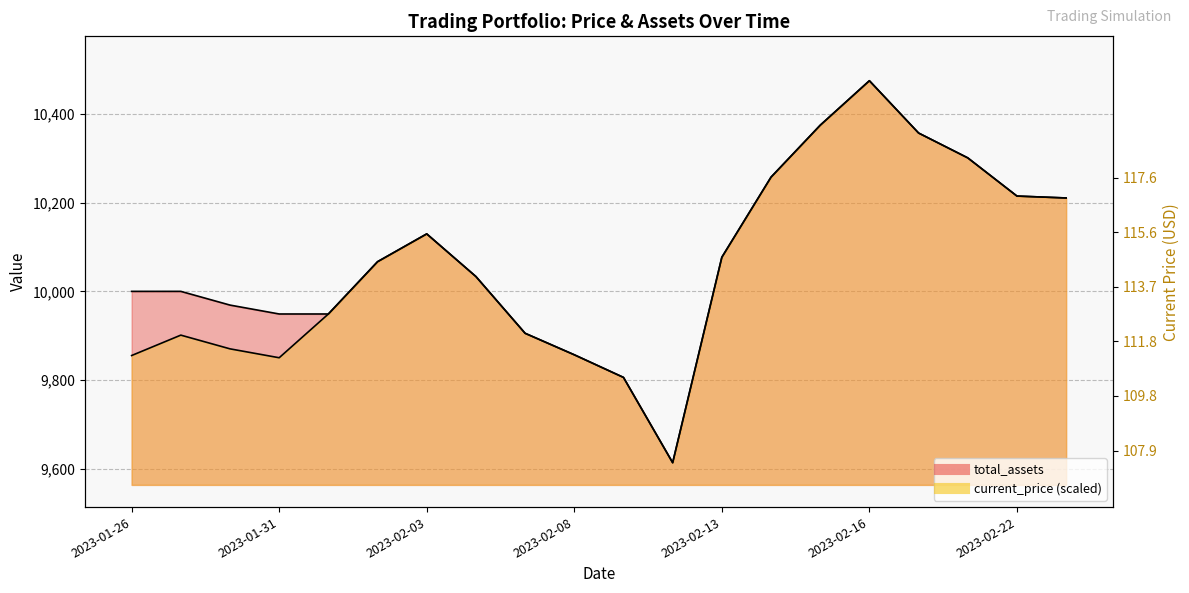

At which category does the chart reach its peak across all series?

2023-02-16